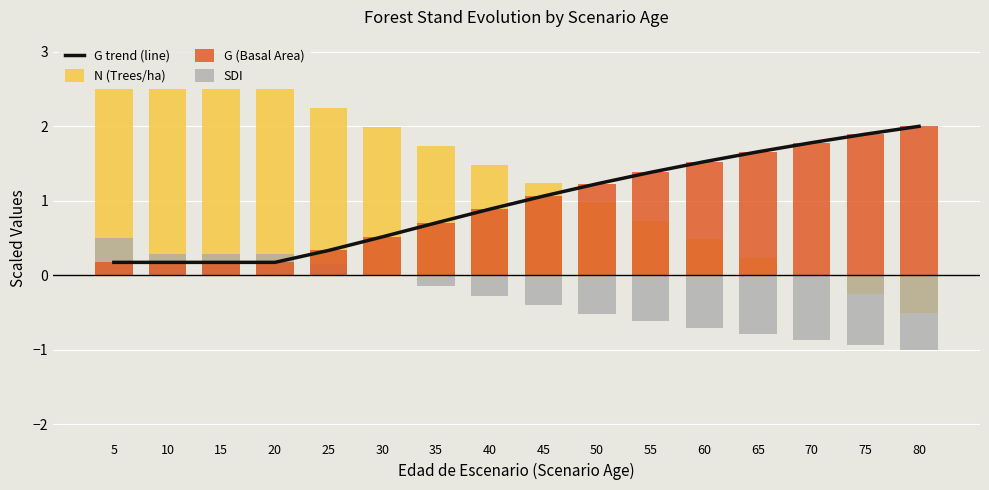

True or false: G trend (line) has a value of 0.3 at 10.

False